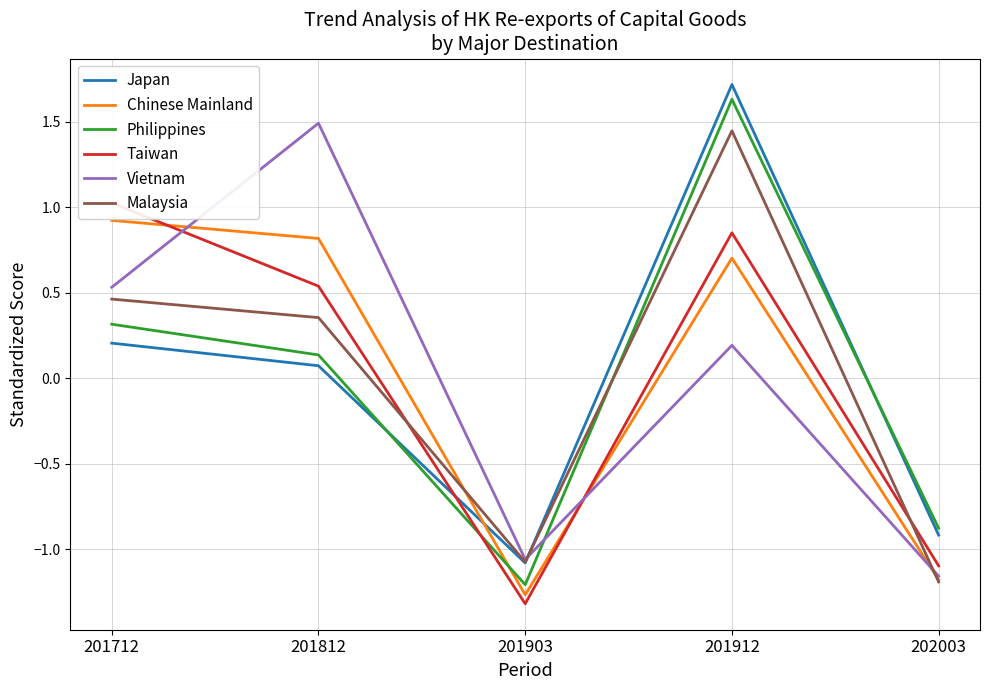

What is the sum of the Taiwan values at 201712 and 201812?

1.6